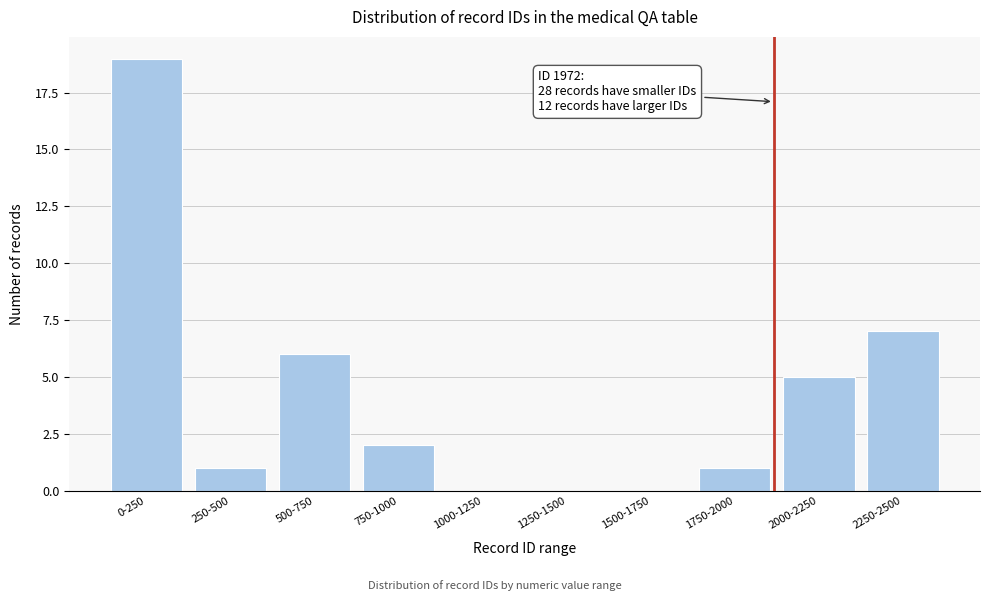

Reading left to right, list all the values displayed in this chart.

0-250=19	250-500=1	500-750=6	750-1000=2	1000-1250=0	1250-1500=0	1500-1750=0	1750-2000=1	2000-2250=5	2250-2500=7